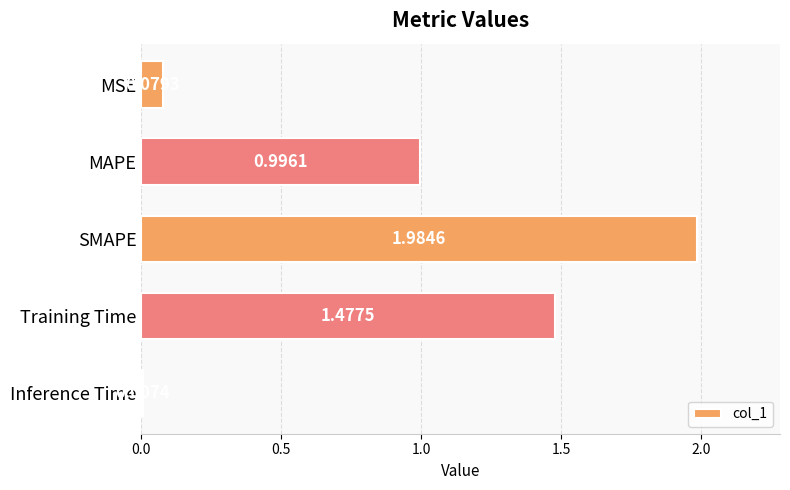

What is the label of the 4th bar from the top?

Training Time